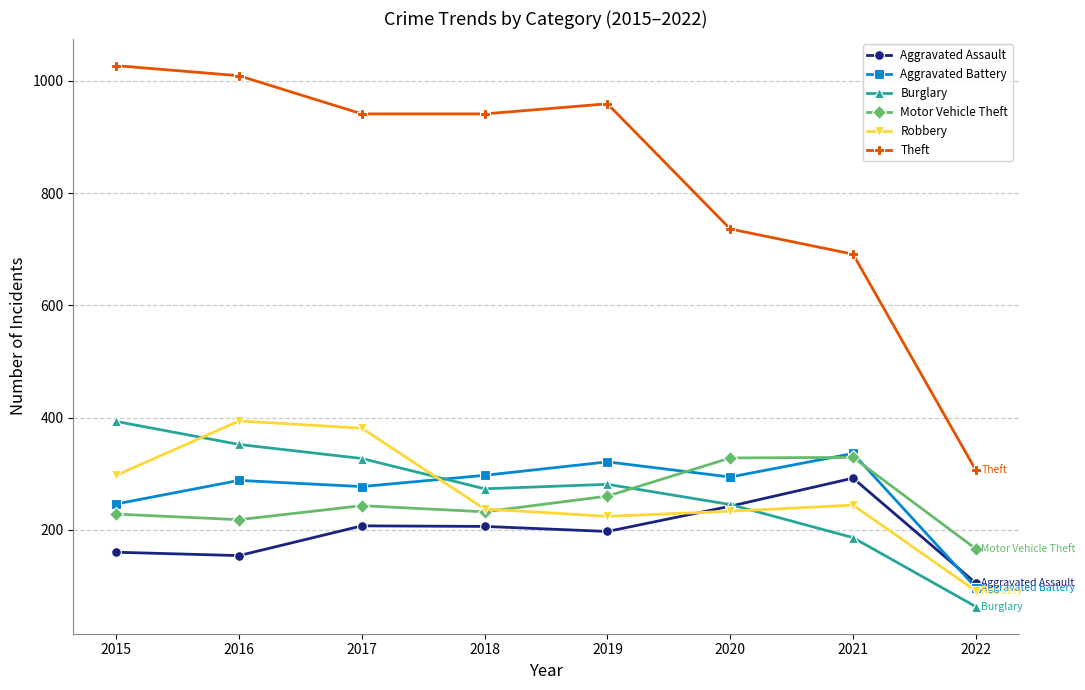

How many data points in Theft are less than 941?

3